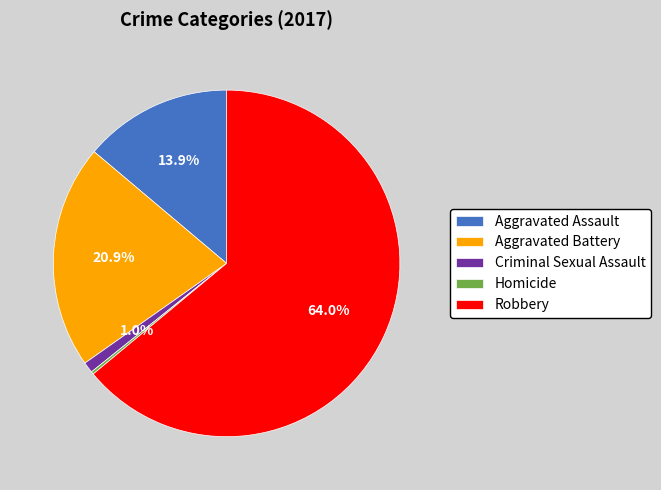

Between Aggravated Assault and Robbery, which is larger?

Robbery